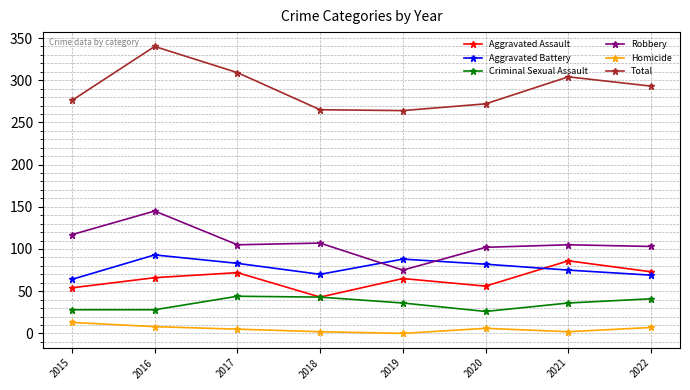

True or false: Criminal Sexual Assault has a value of 41 at 2020.

False